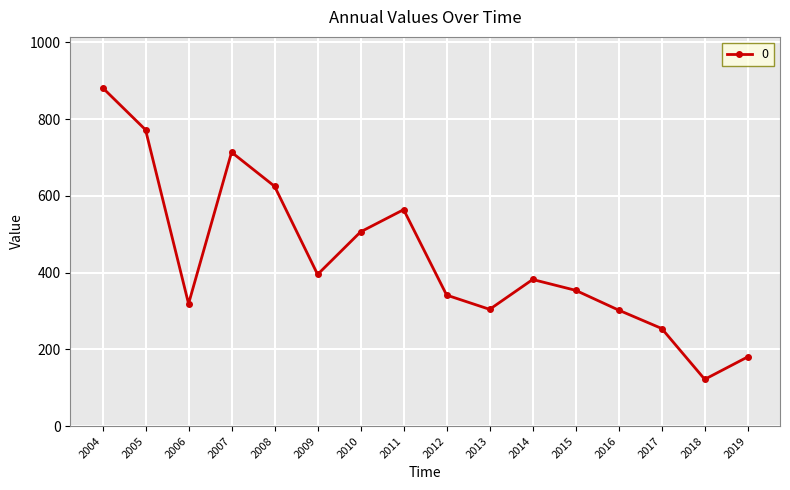

What is the change in value from 2004 to 2009?

-486.8